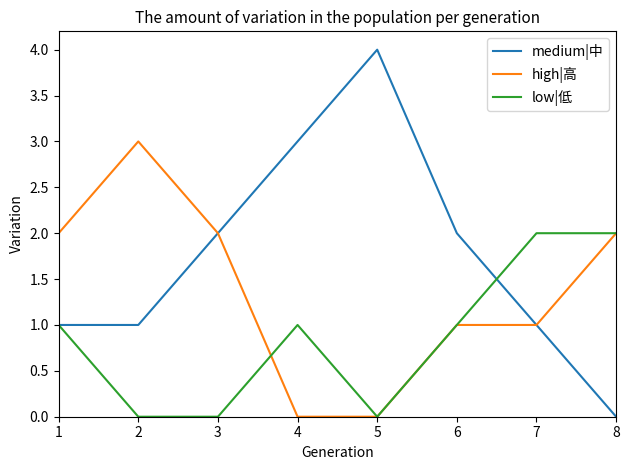

Which category has the highest value across all series?

5